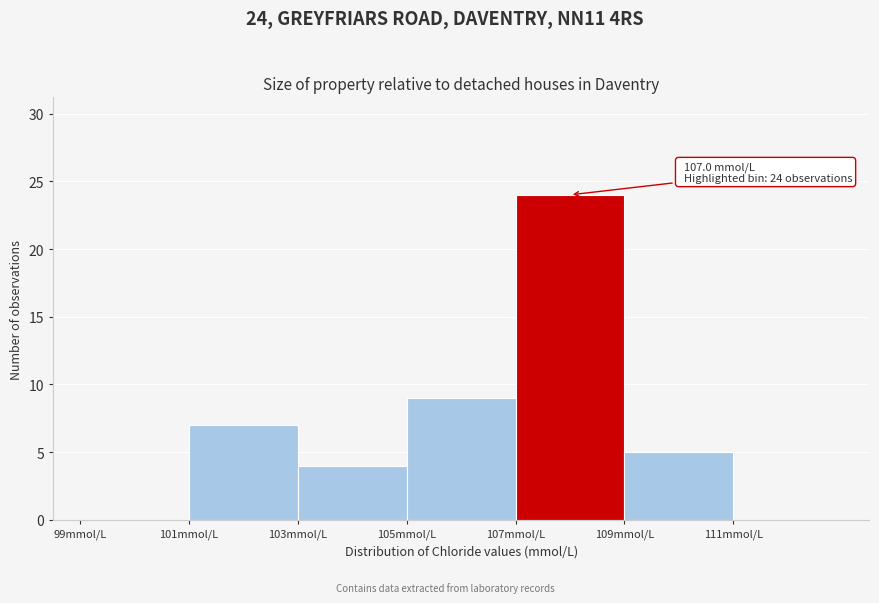

Which range on the x-axis has the tallest bar?

107 to 109